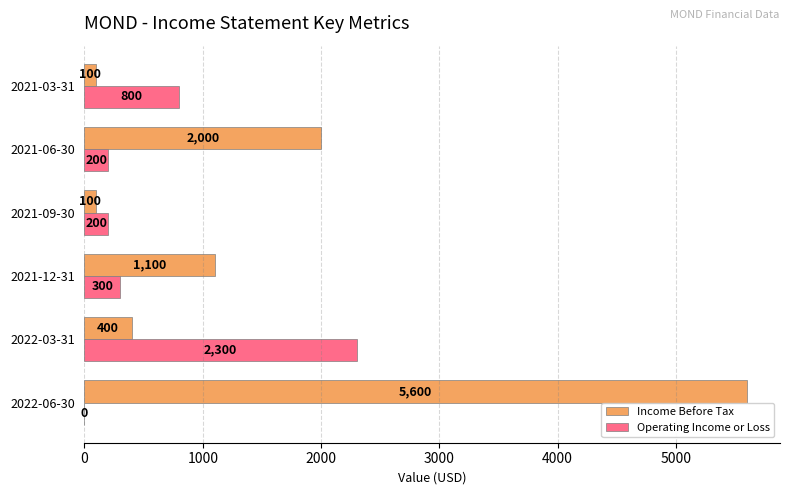

Which series changed the most between 2022-03-31 and 2021-09-30?

Operating Income or Loss